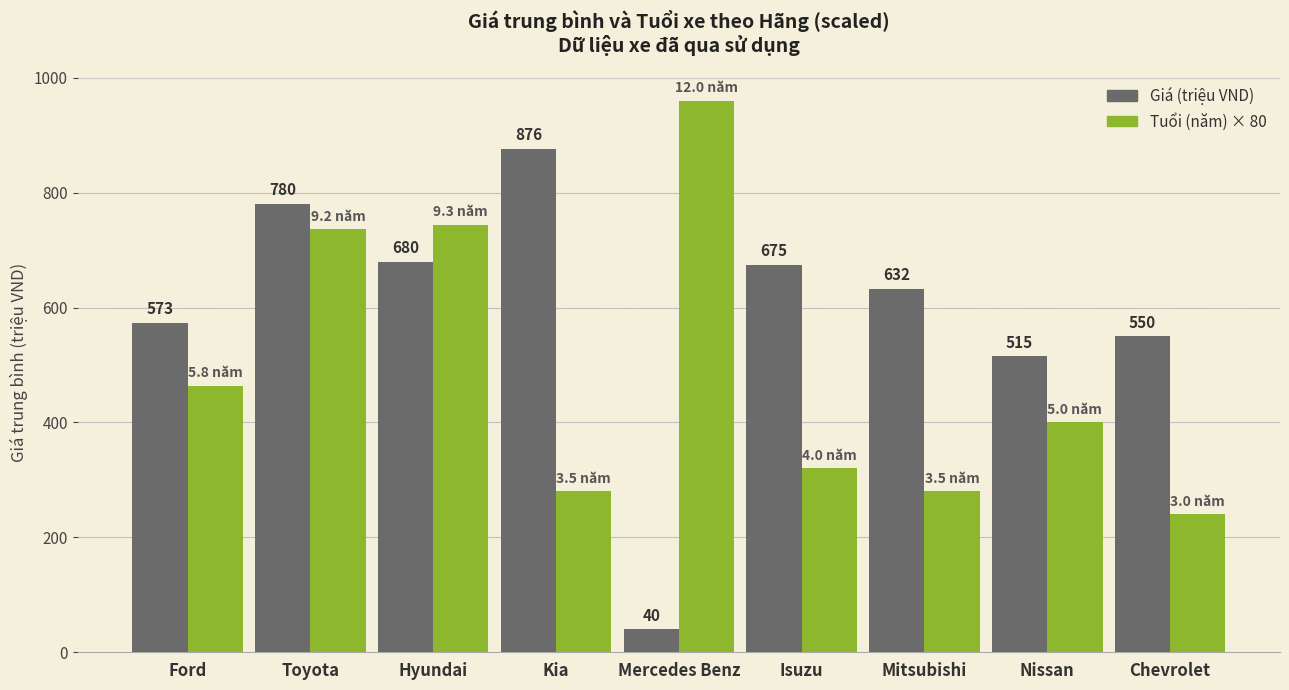

At which category is the sum across all series the highest?

Toyota